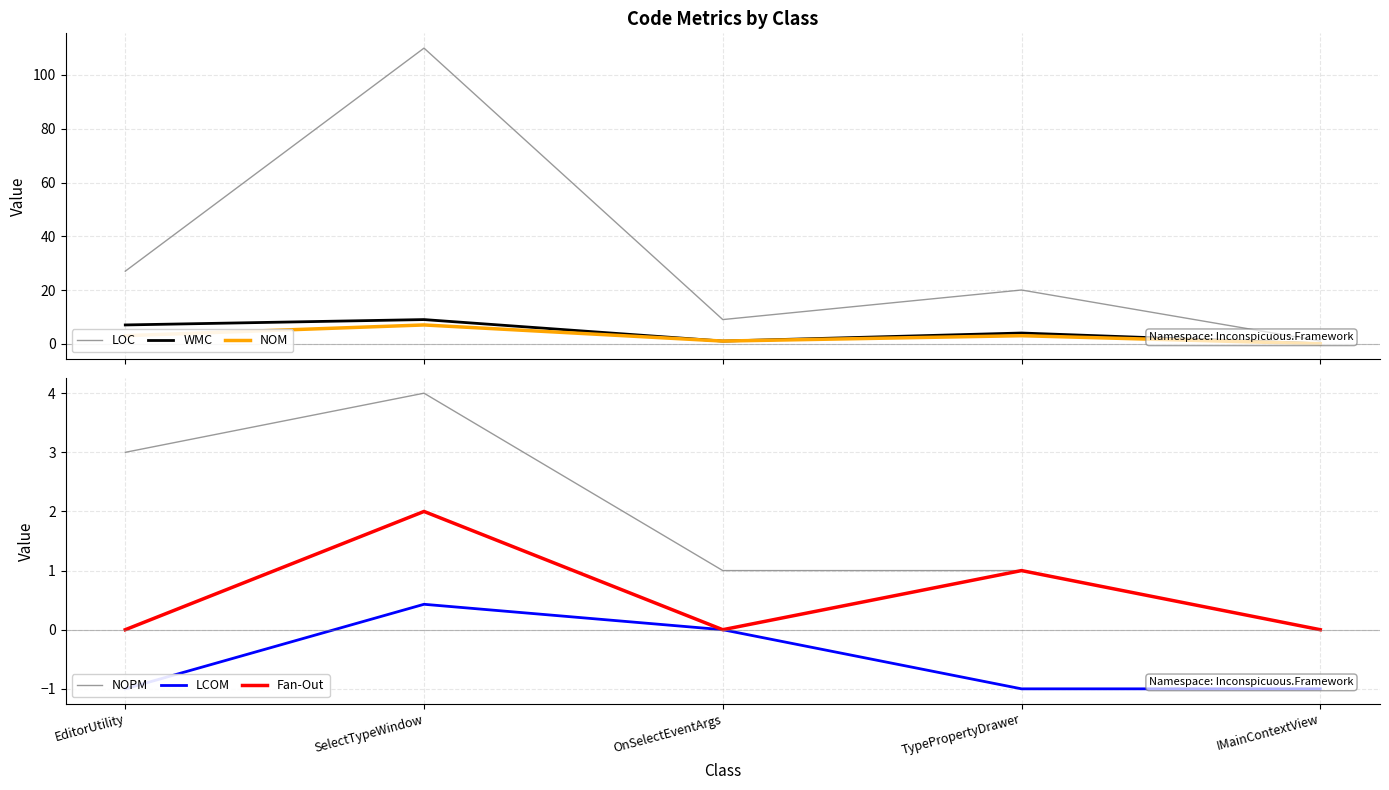

Rank the series by their maximum value, from lowest to highest.

LCOM, Fan-Out, NOPM, NOM, WMC, LOC